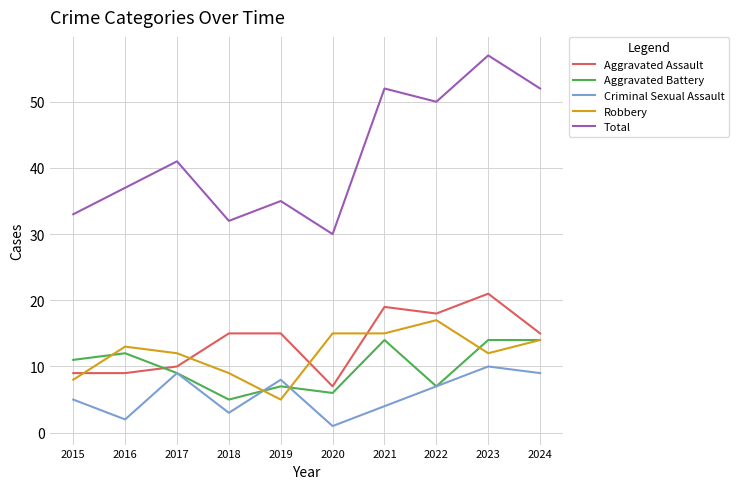

Is the value of Aggravated Assault at 2018 greater than the value of Criminal Sexual Assault at 2017?

Yes